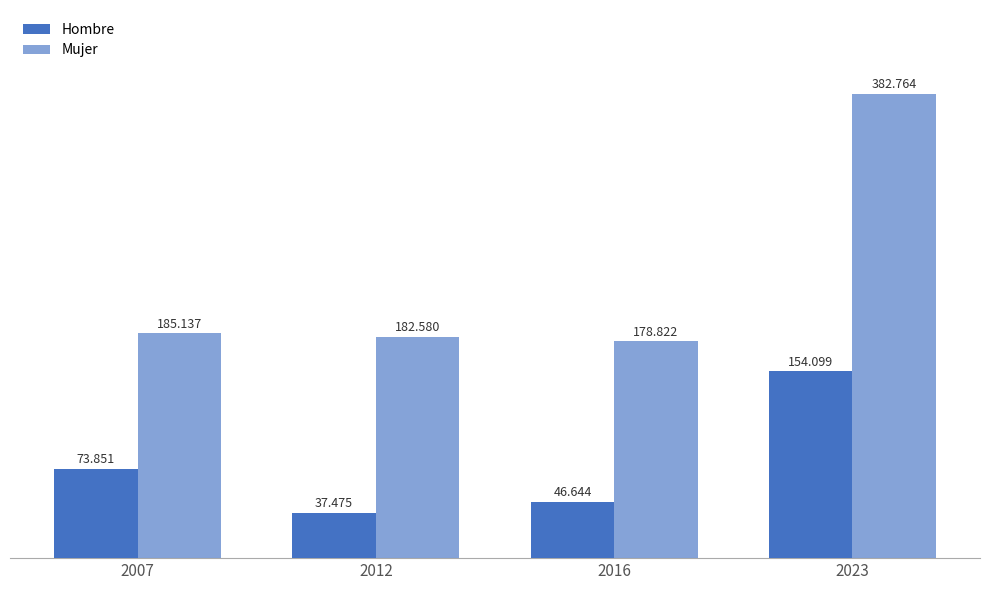

How many bars are there in total?

8